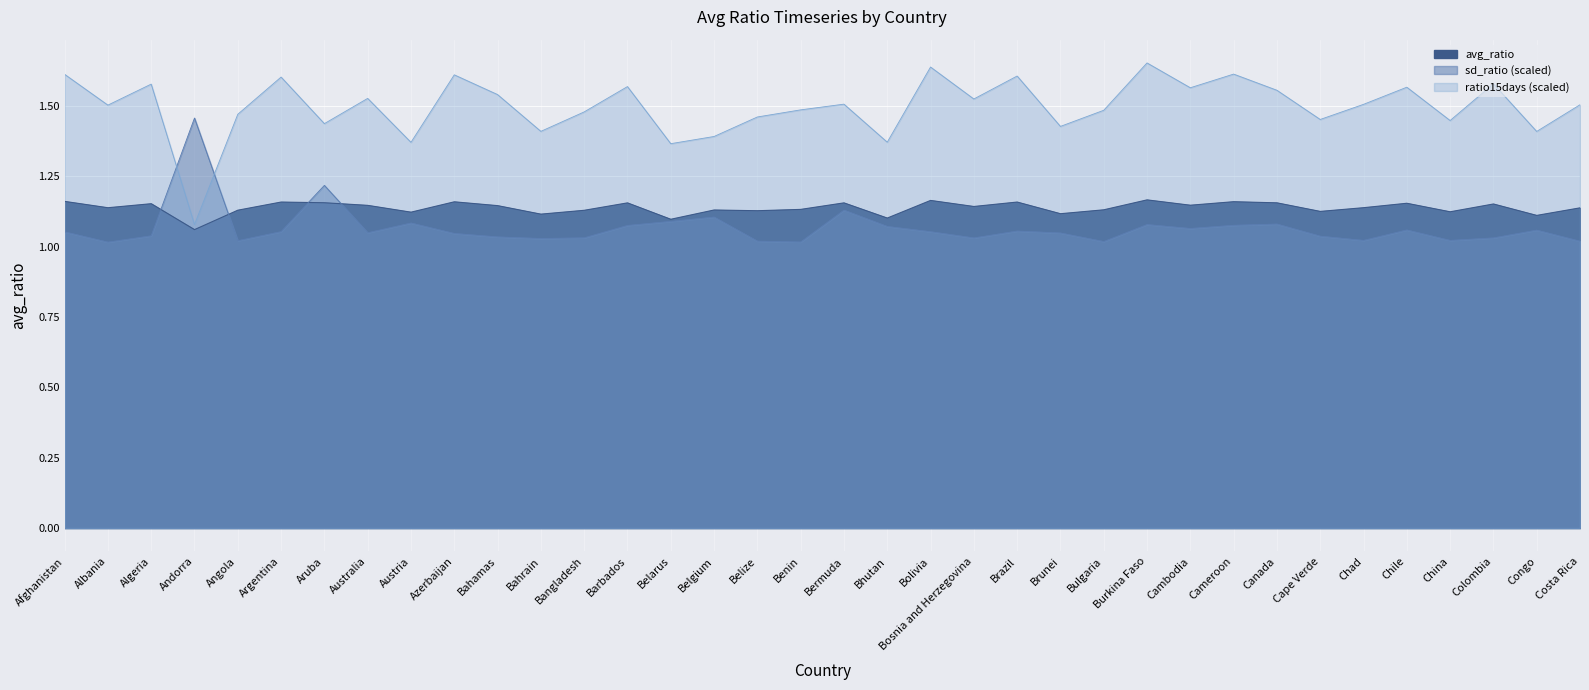

Where is the first local maximum for ratio15days?

Algeria